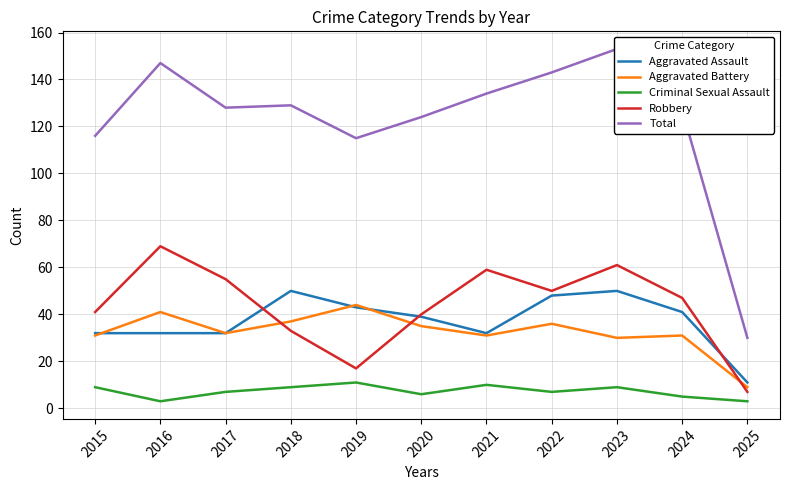

What is the total value across all series at 2024?

251